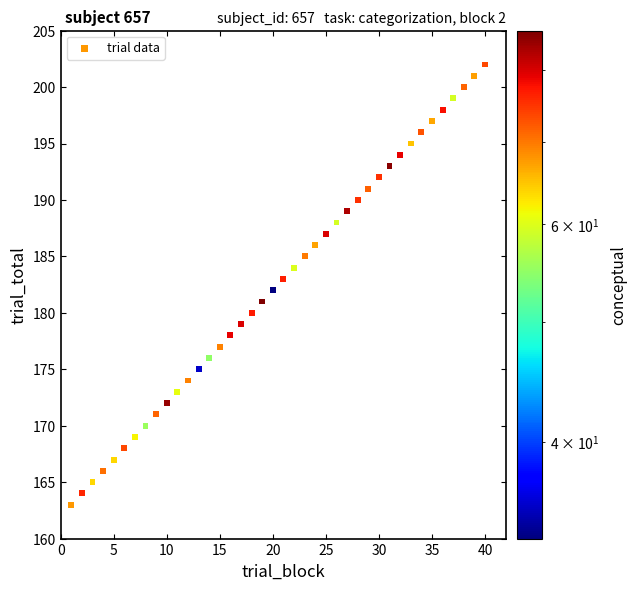

What is the range of Y values (max minus min)?

39